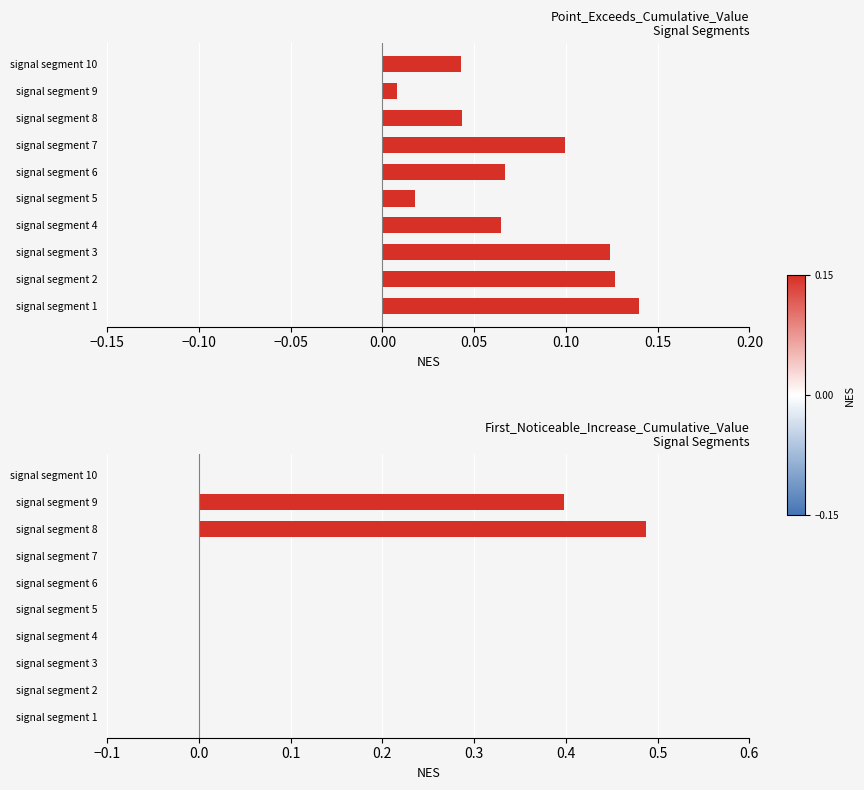

What is the sum of all Point_Exceeds_Cumulative_Value values?

0.7